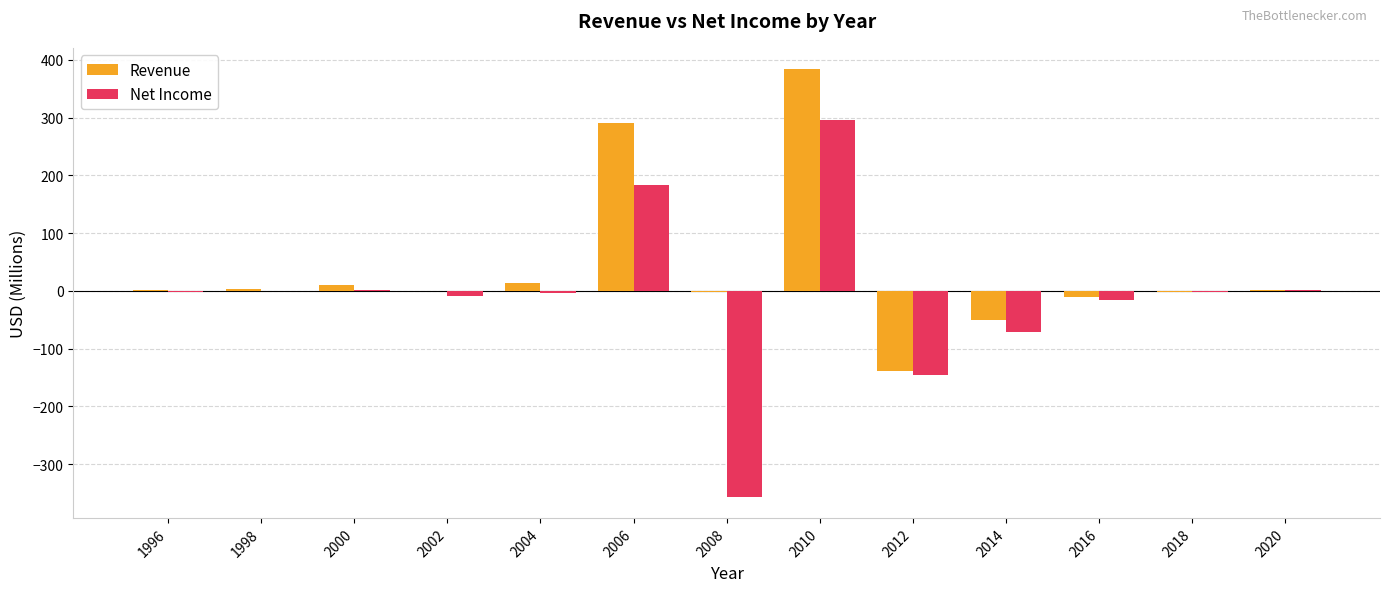

The Revenue series shows -49.5 at 2014. True or false?

True